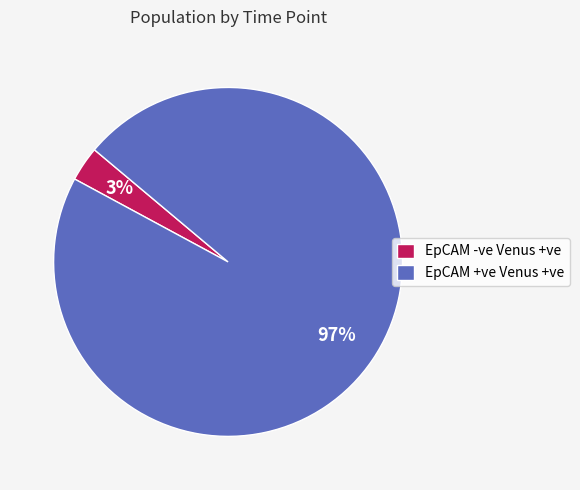

The EpCAM -ve Venus +ve slice represents 3% of the pie. True or false?

True